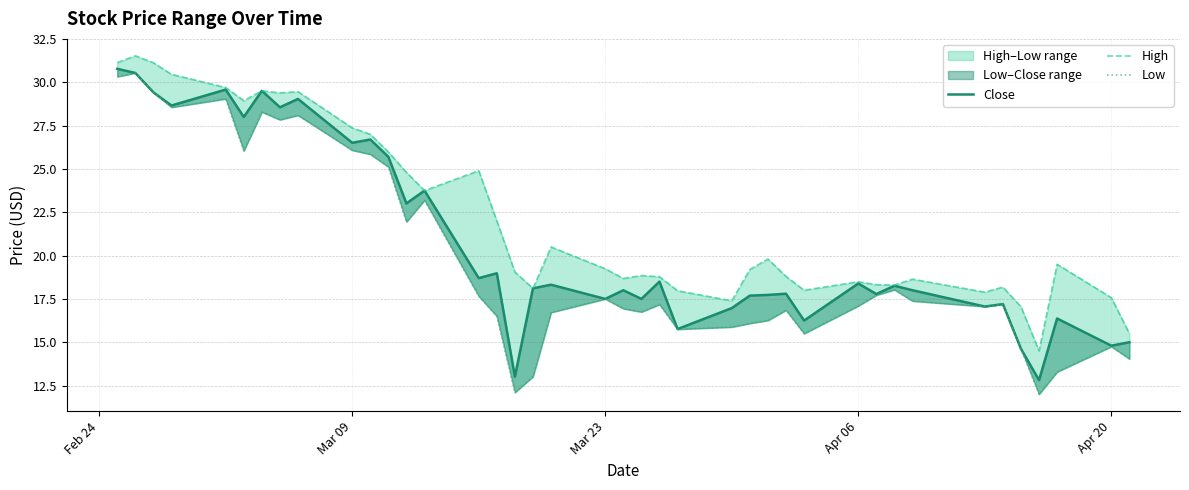

The value of Close at 26 is 28.7. True or false?

False